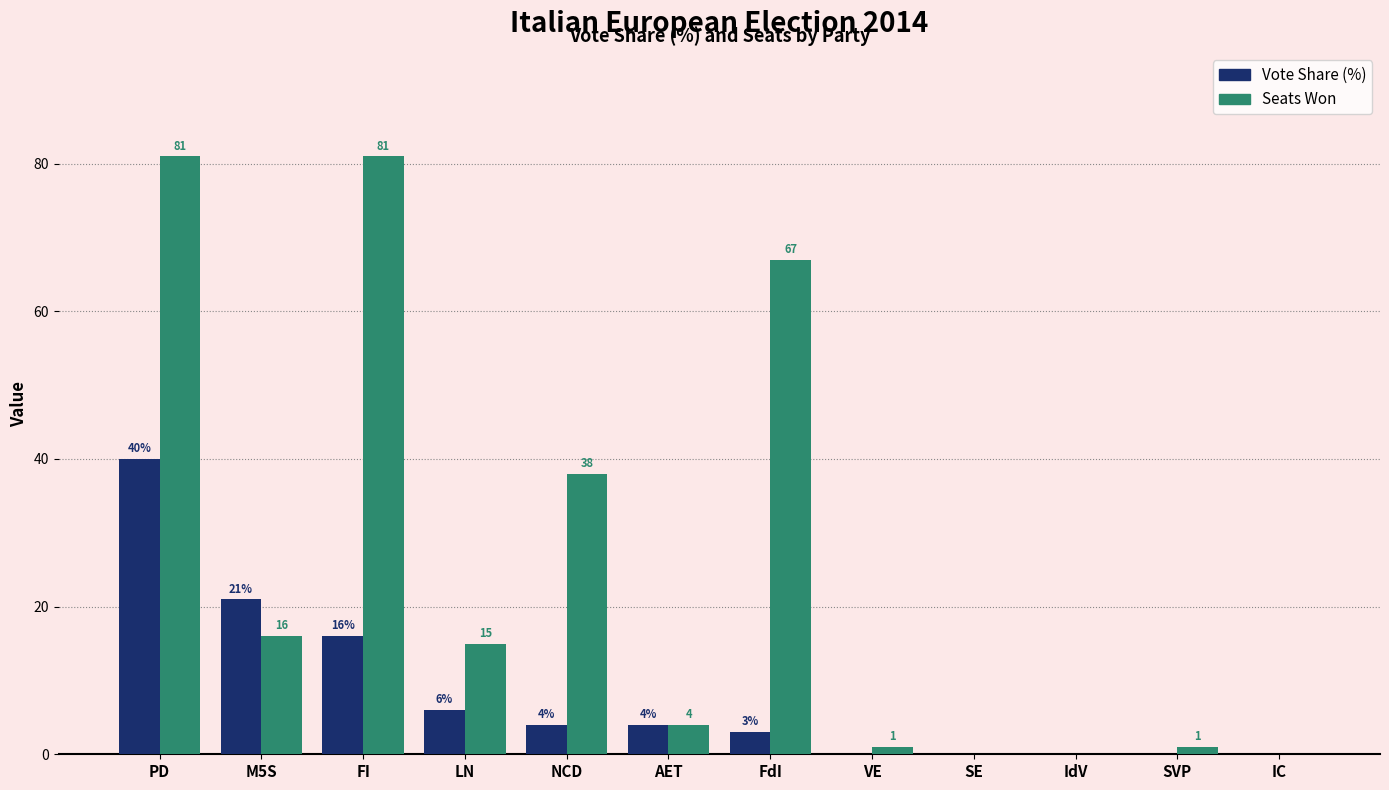

What is the greatest value displayed?

81